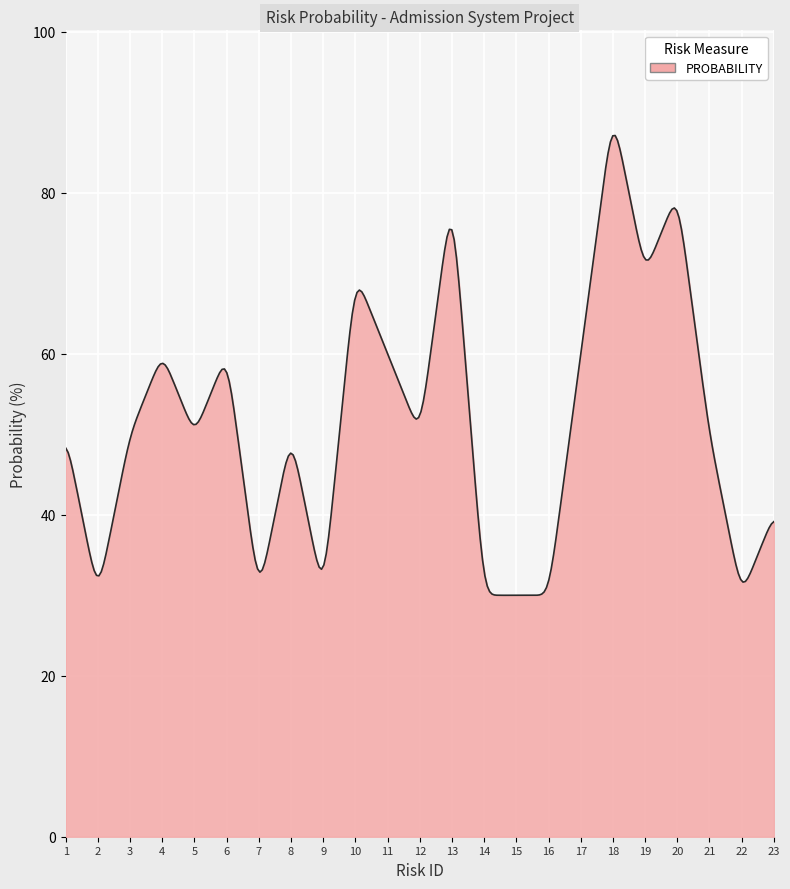

What is the minimum value shown in the chart?

30.0